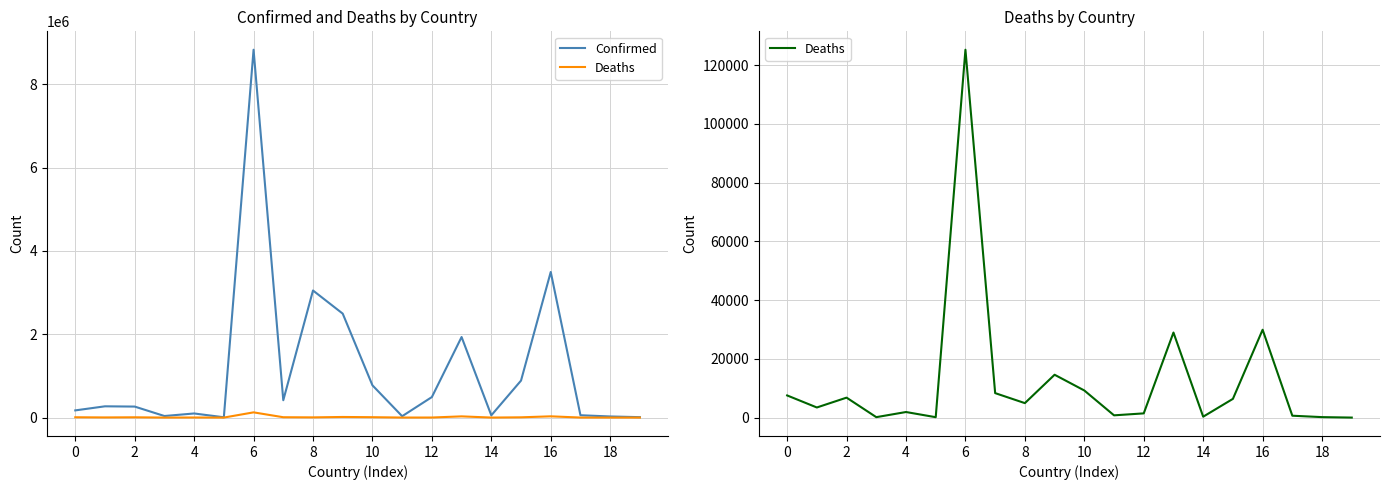

How many data points in Deaths are less than 4929?

10